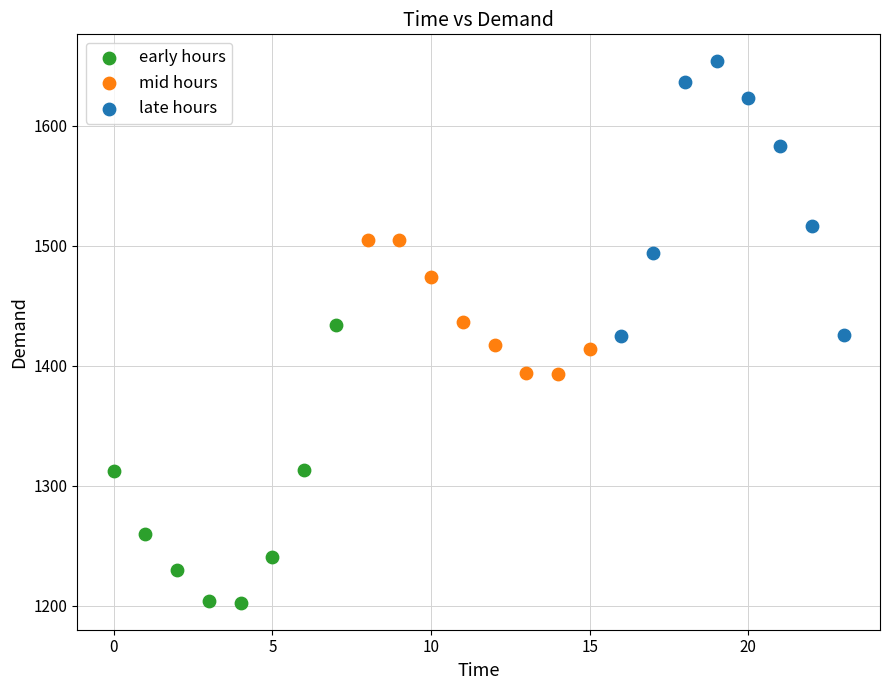

Which series contains the highest Y value?

late hours